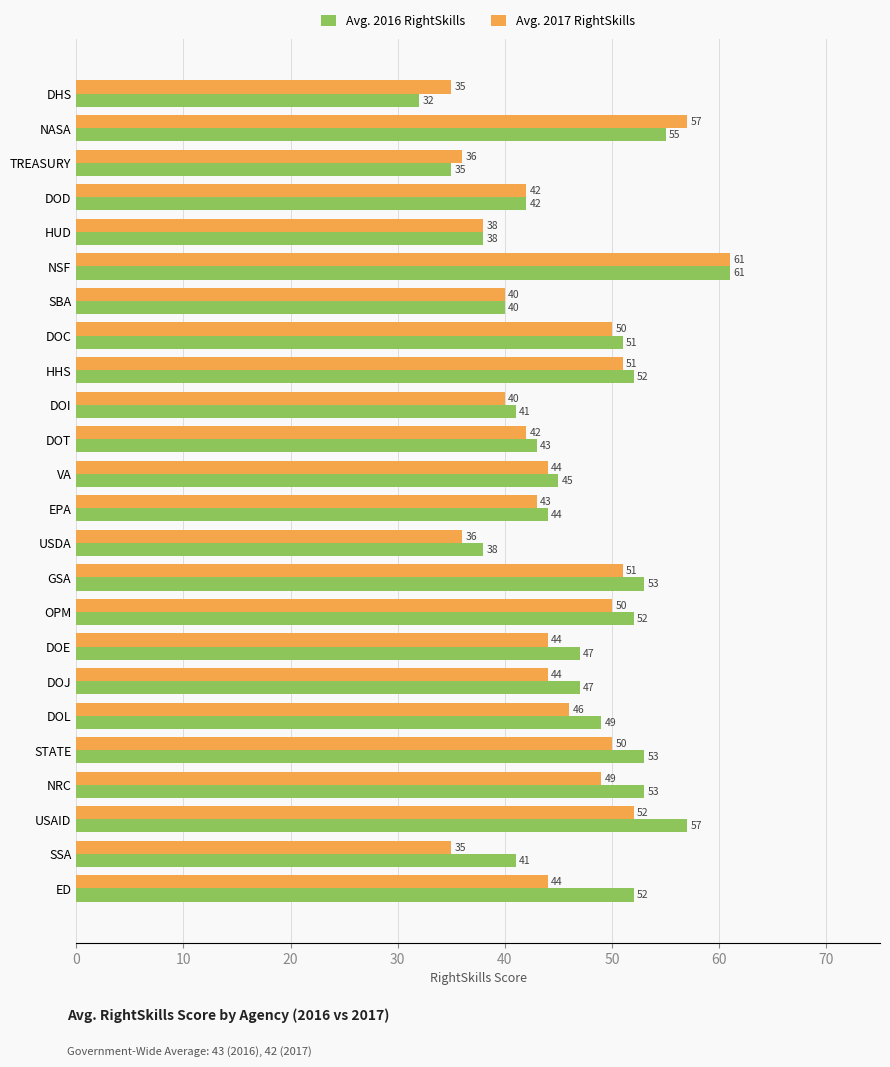

The Avg. 2016 RightSkills series shows 27 at DOT. True or false?

False